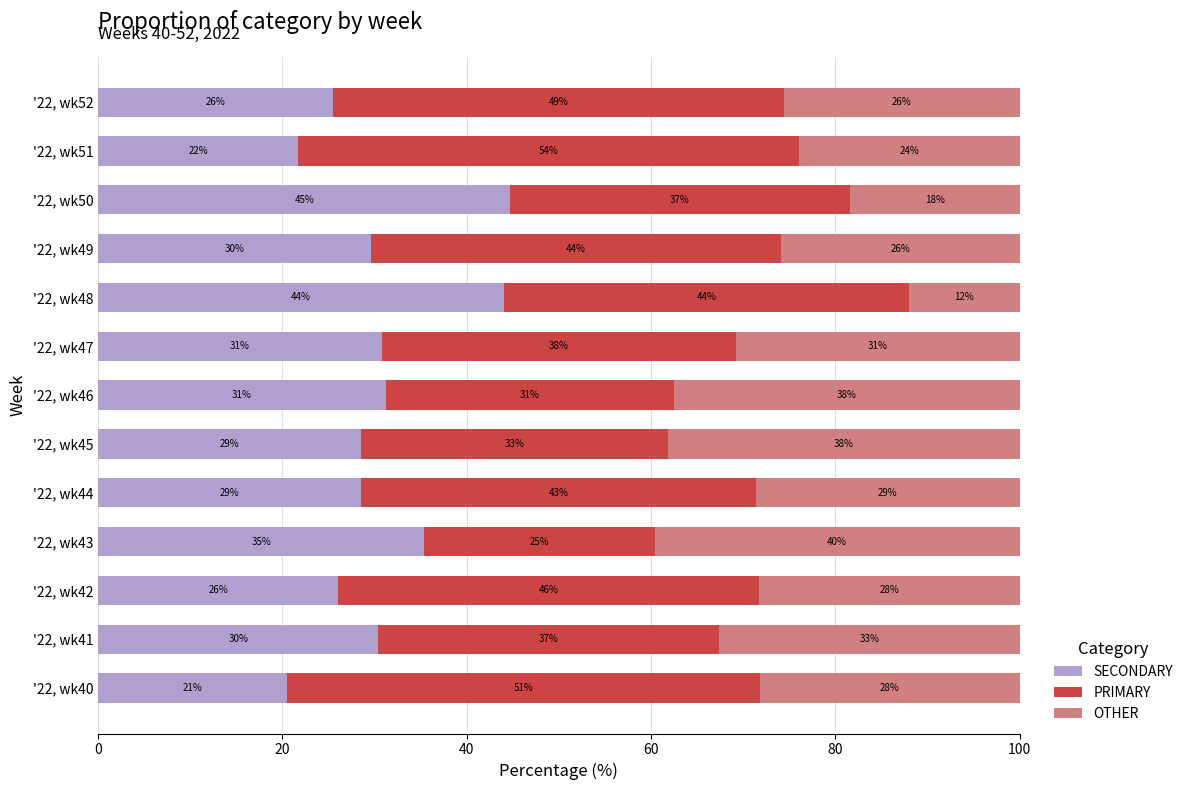

Reading left to right, list all the values displayed in this chart.

SECONDARY: 20.5	30.4	26.1	35.4	28.6	28.6	31.2	30.8	44.0	29.6	44.7	21.7	25.5
PRIMARY: 51.3	37.0	45.7	25.0	42.9	33.3	31.2	38.5	44.0	44.4	36.8	54.3	48.9
OTHER: 28.2	32.6	28.3	39.6	28.6	38.1	37.5	30.8	12.0	25.9	18.4	23.9	25.5